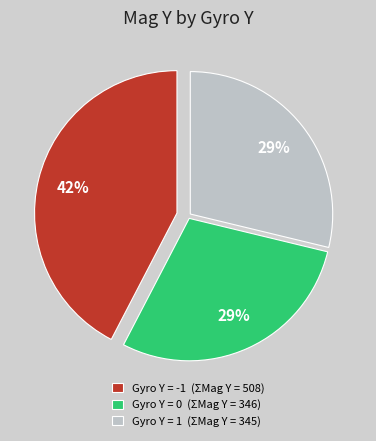

Is it true that Gyro Y = -1 (ΣMag Y = 508) is 42% of the pie?

True